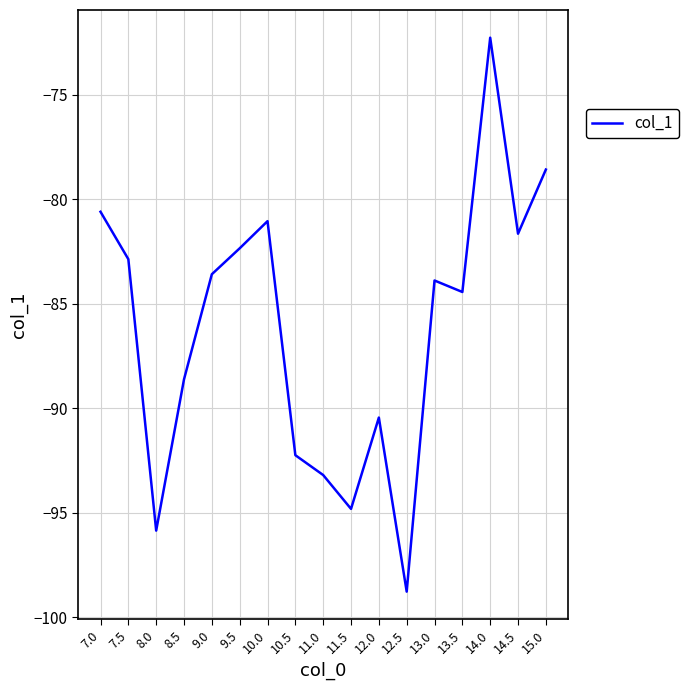

True or false: the data shows -72.3 at 14.0.

True